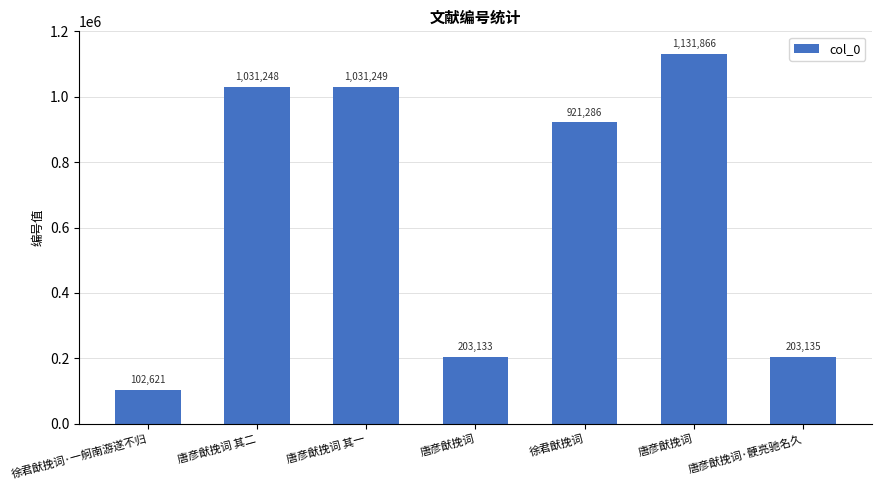

Are the bars grouped side by side (vs. stacked)?

No